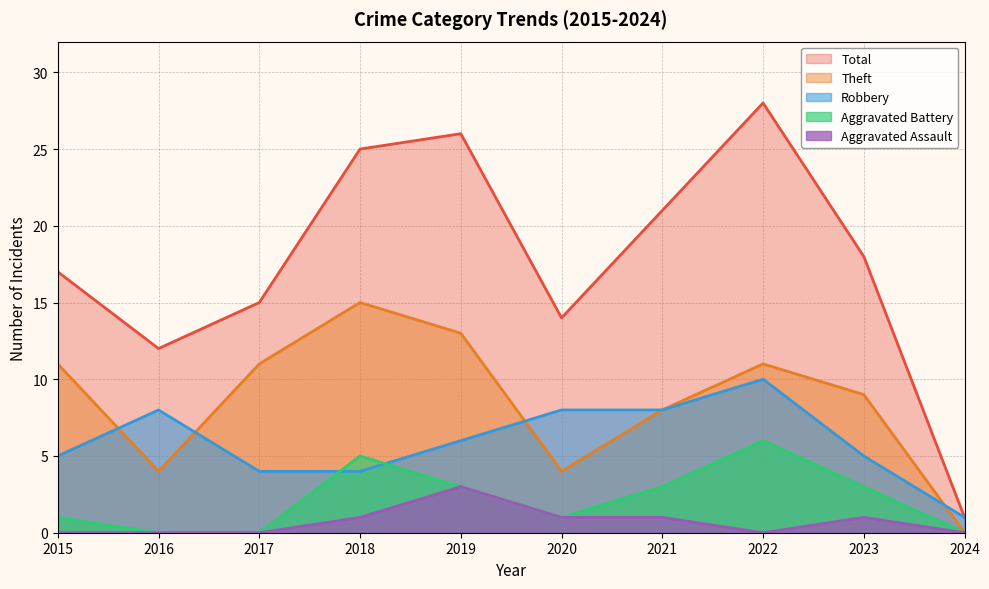

Where is Aggravated Assault nearest to the value 1?

2018